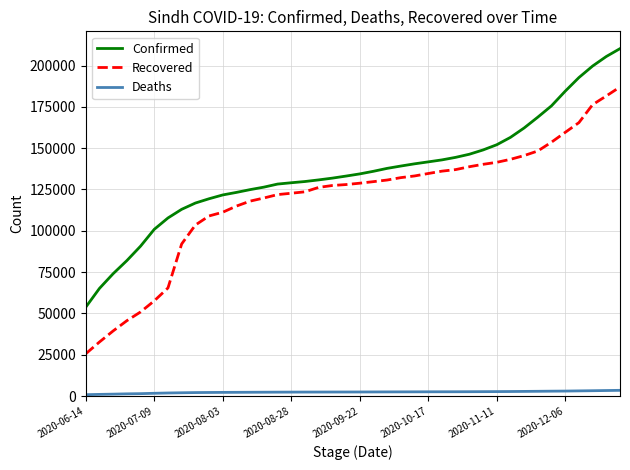

True or false: Deaths and Recovered cross at least once.

False